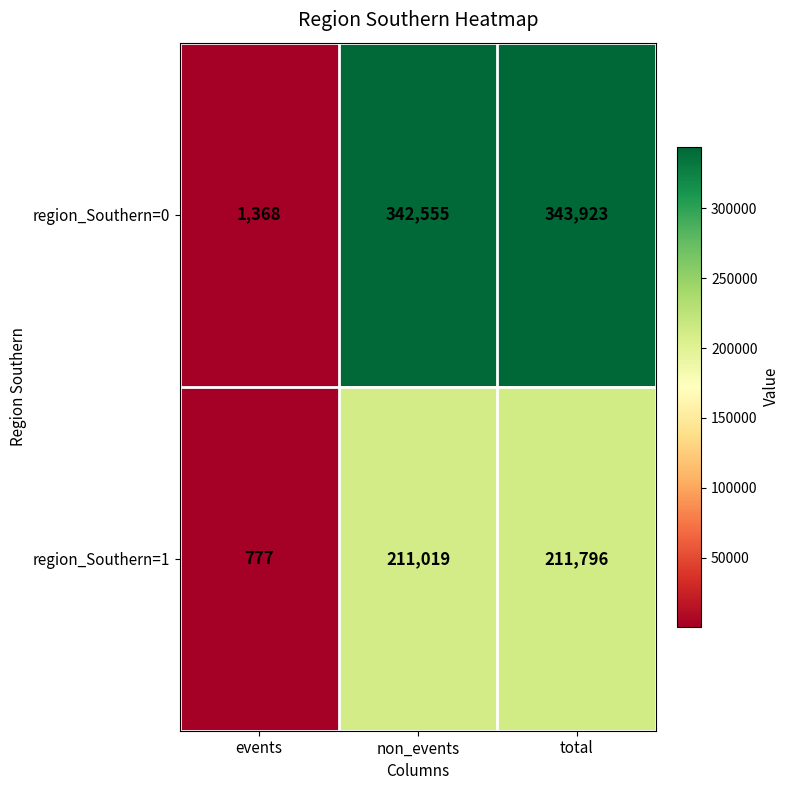

At how many categories does at least one series exceed 201505?

2